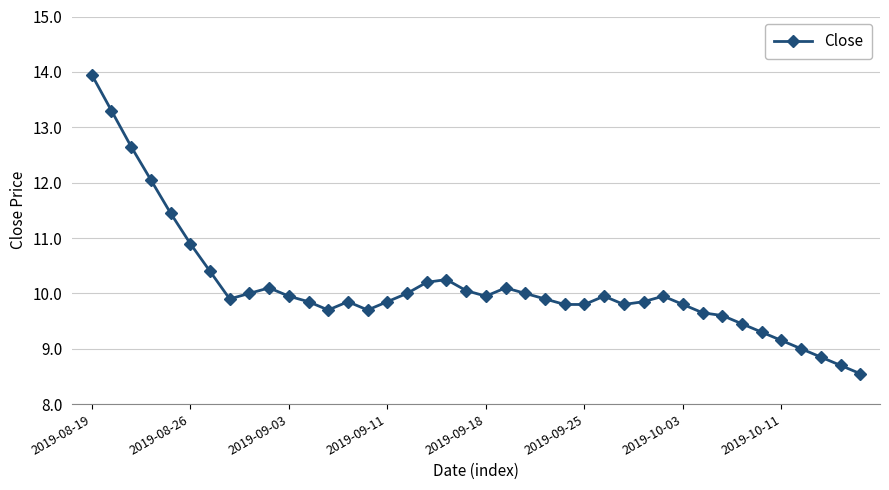

Count the number of data series in this chart.

1